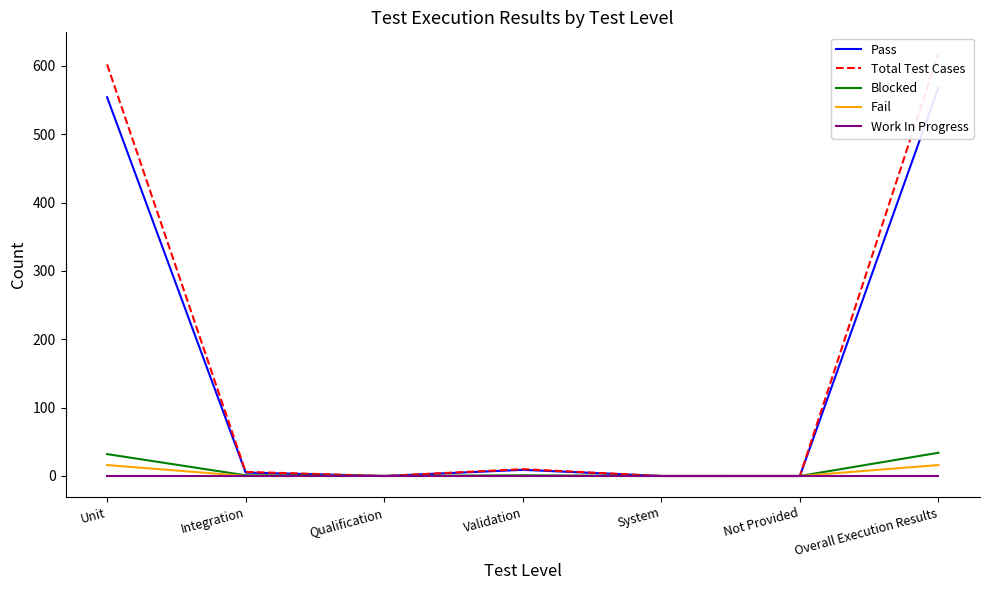

Where does the Total Test Cases series first go above 6?

Unit